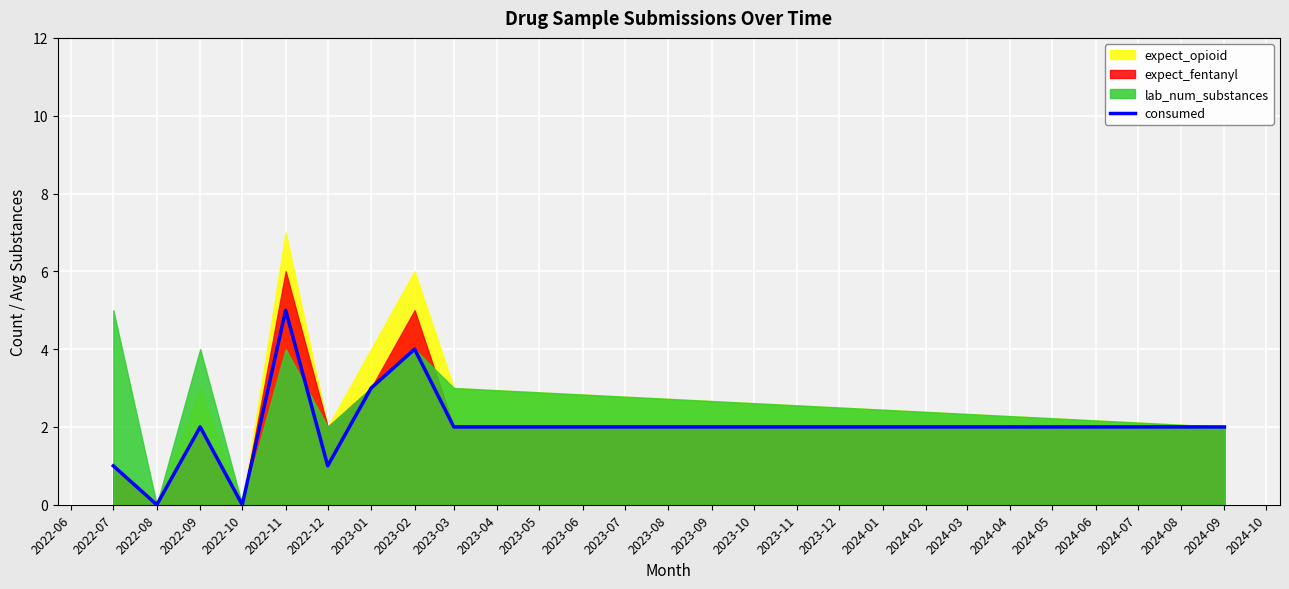

True or false: consumed has a value of 4 at 2023-02.

True